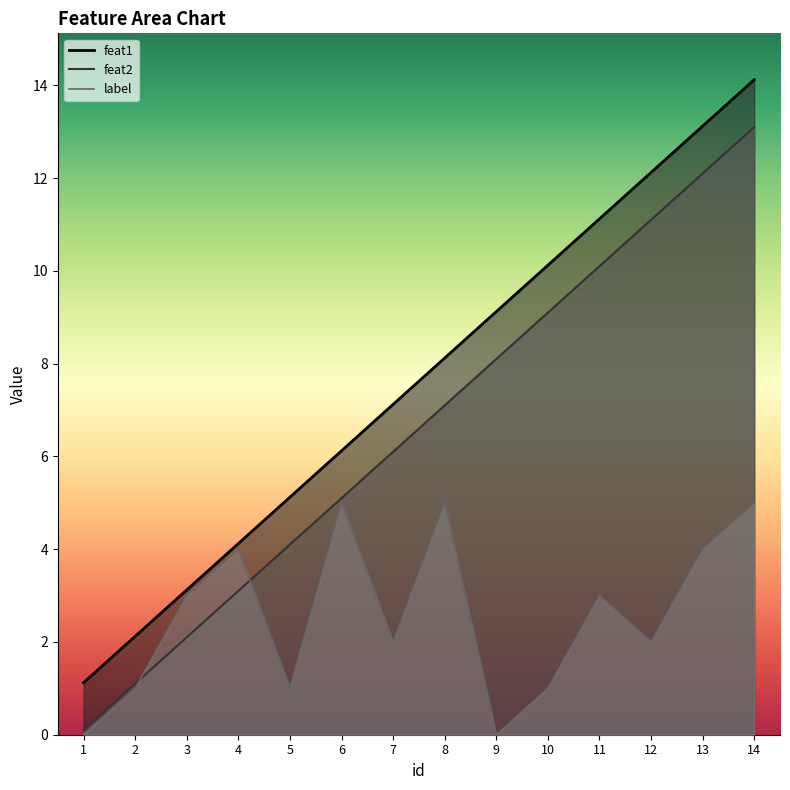

True or false: feat1 and label cross at least once.

False